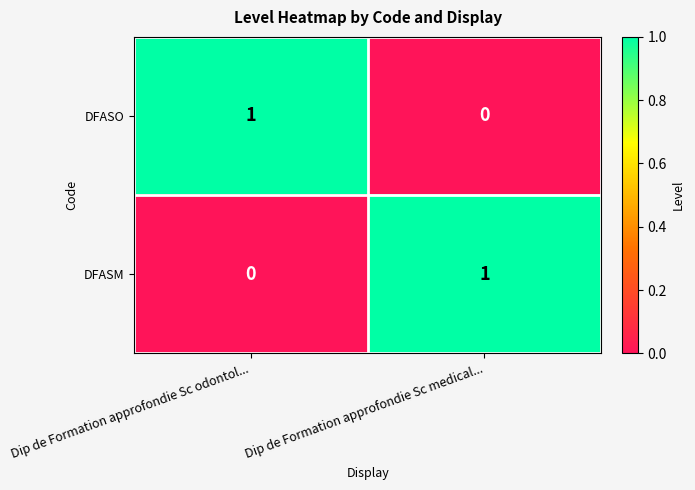

Rank the series at Dip de Formation approfondie Sc odontol... from lowest to highest value.

DFASM, DFASO